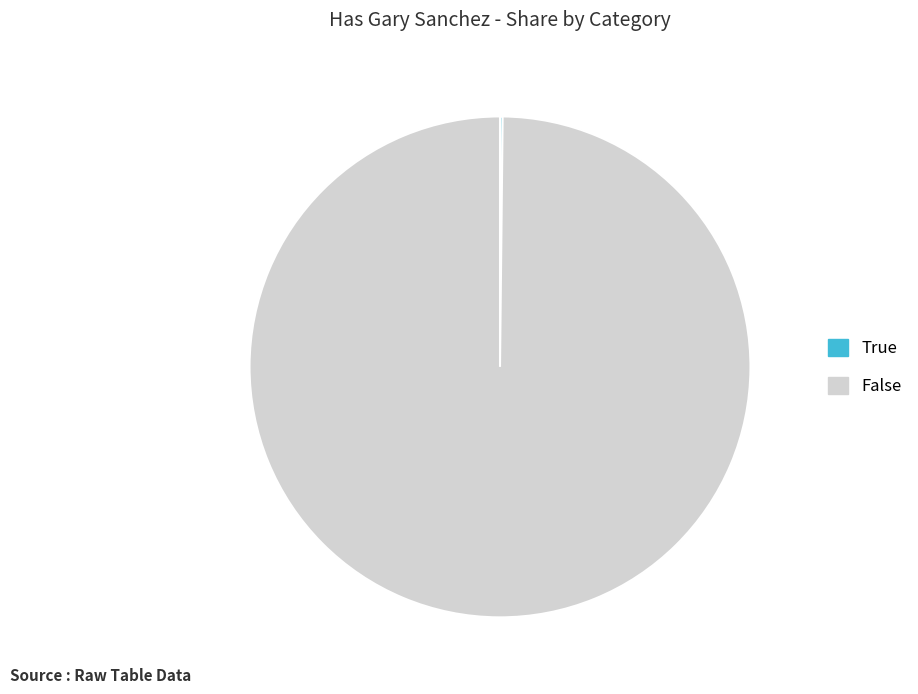

Does any single category account for the majority?

Yes